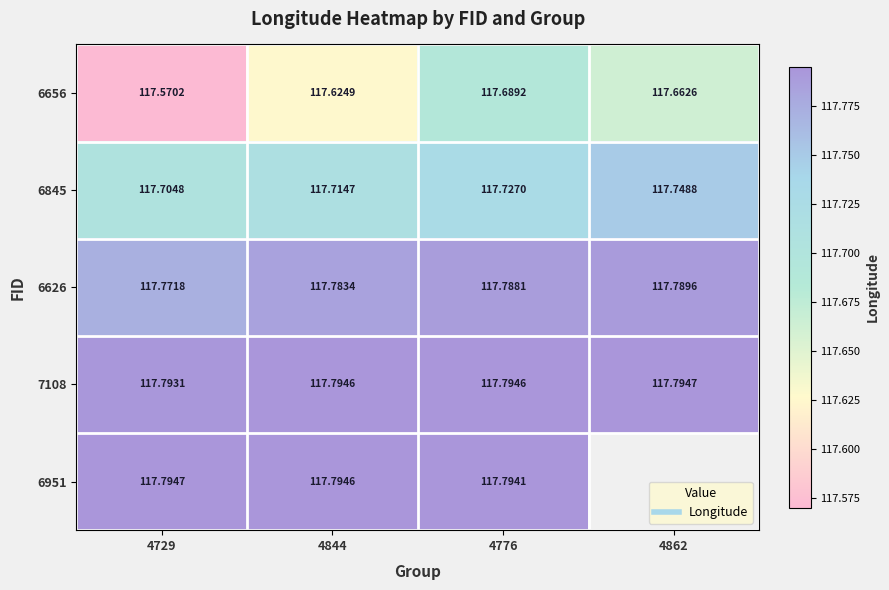

The value of 6626 at 4729 is 35.9. True or false?

False